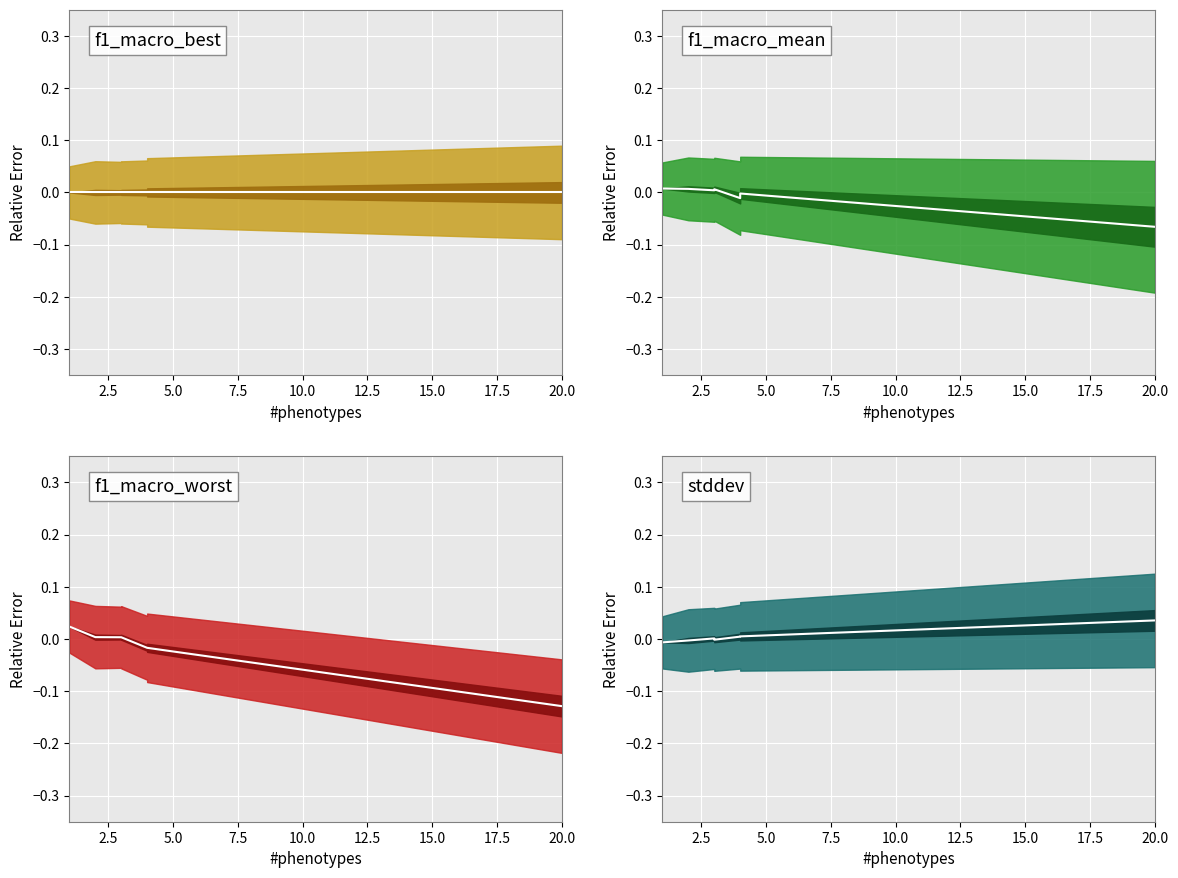

How many times do f1_macro_mean (center) and f1_macro_best (center) cross each other?

1